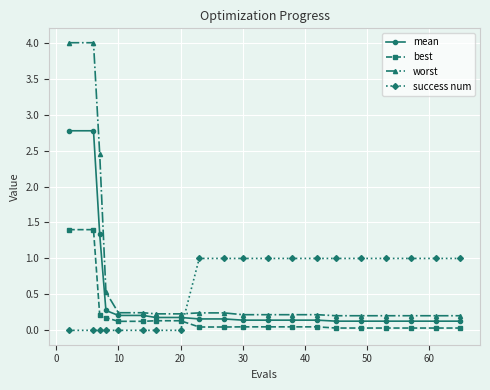

How many intersections are there between worst and success num?

1